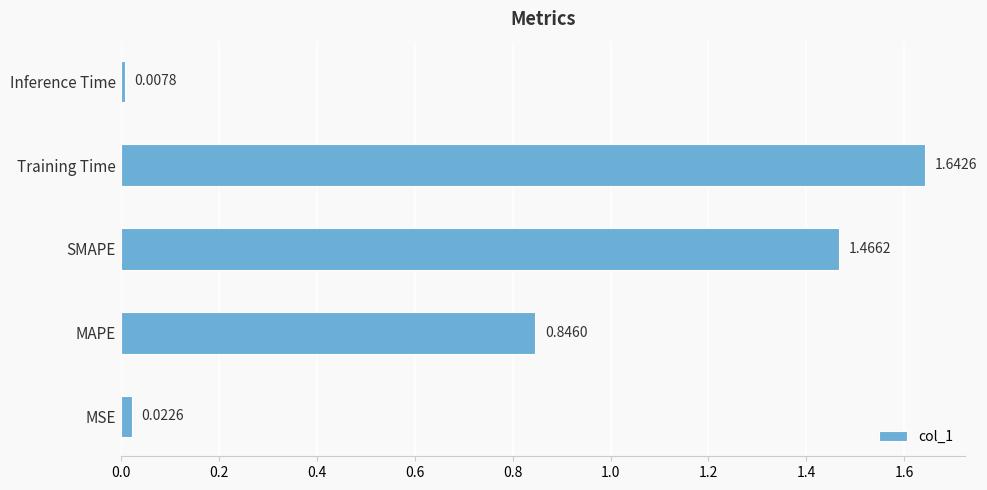

List the labels in order of value, largest first.

Training Time, SMAPE, MAPE, MSE, Inference Time